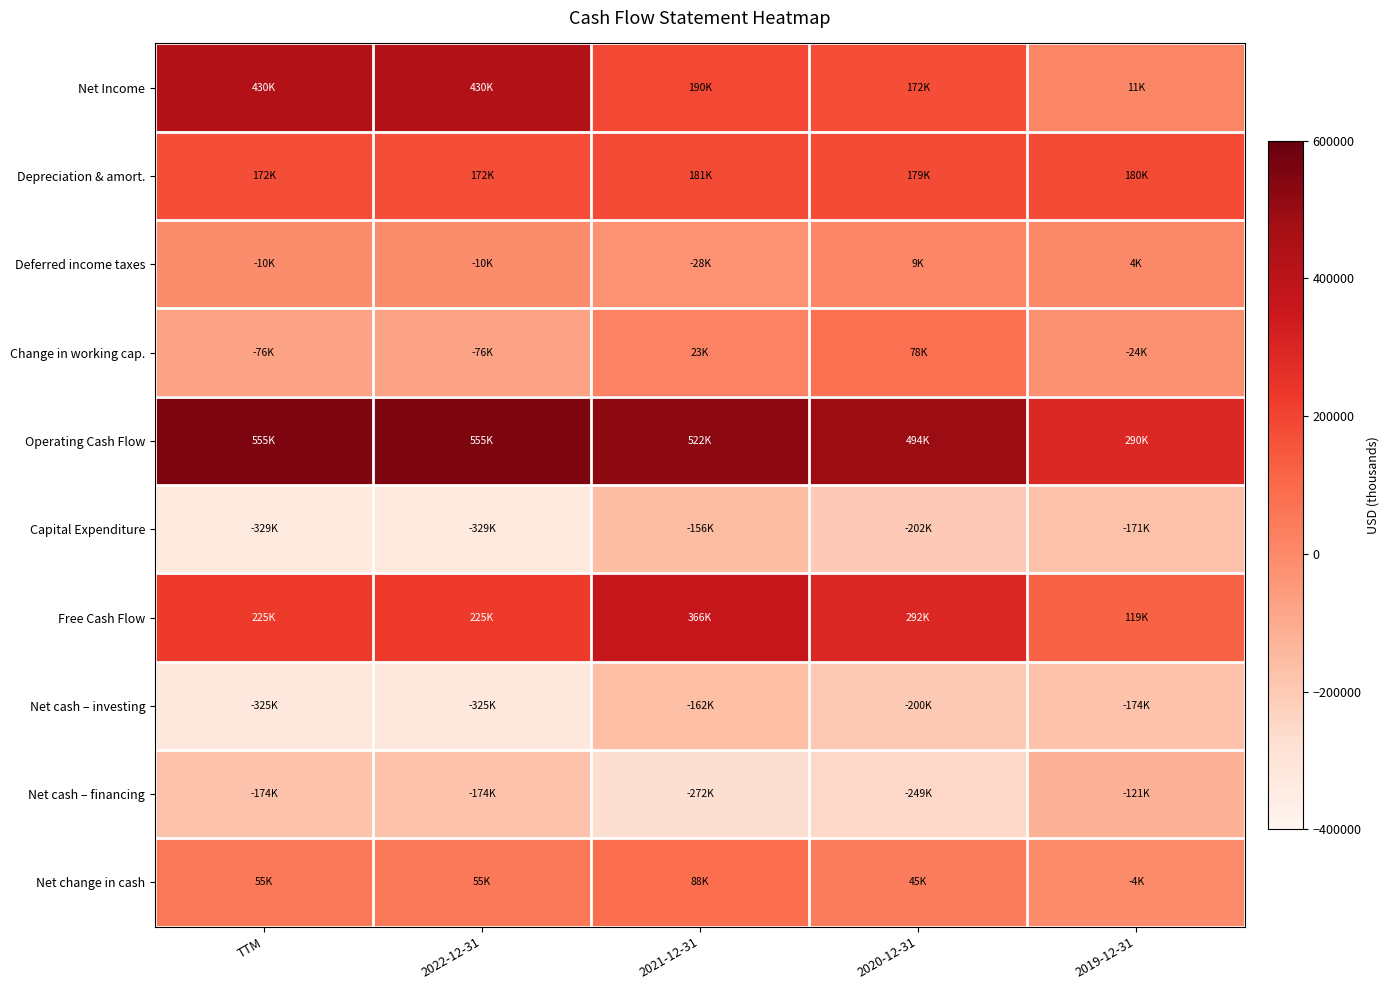

What is the spread (max minus min) of values at 2022-12-31?

883766